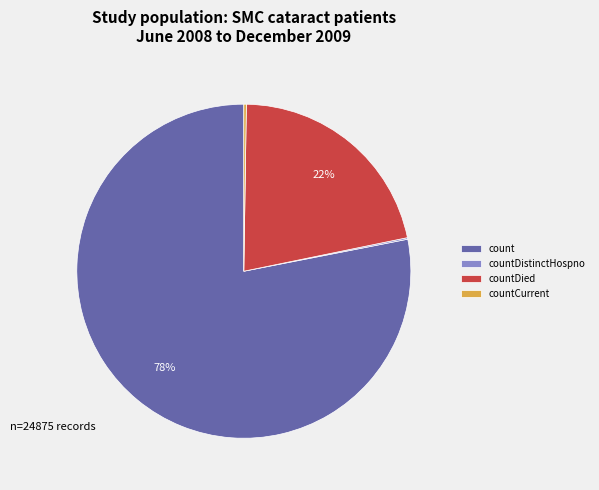

Between countDied and count, which is larger?

count